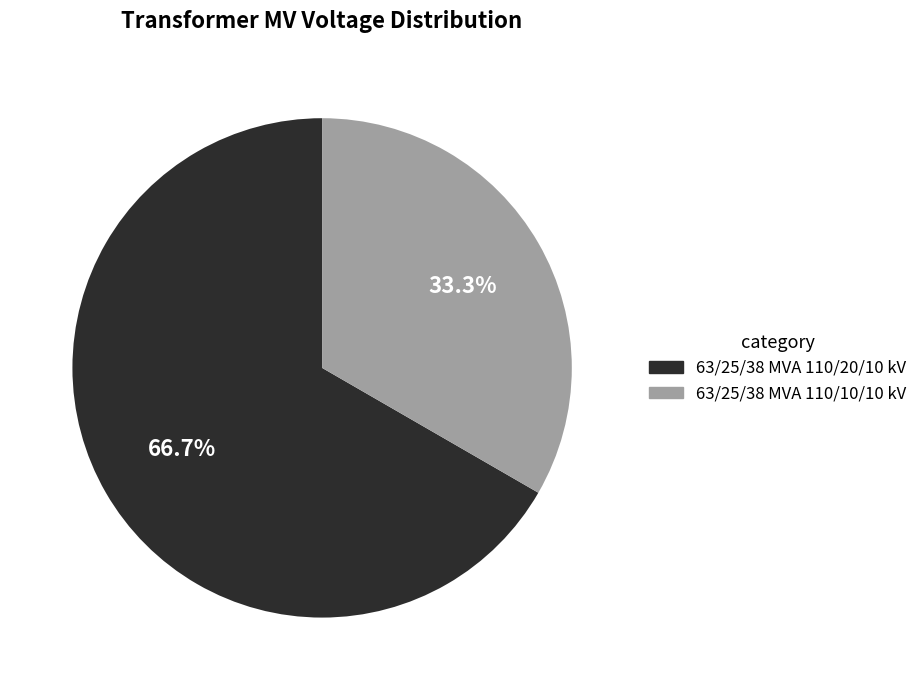

Which slice is the largest?

63/25/38 MVA 110/20/10 kV